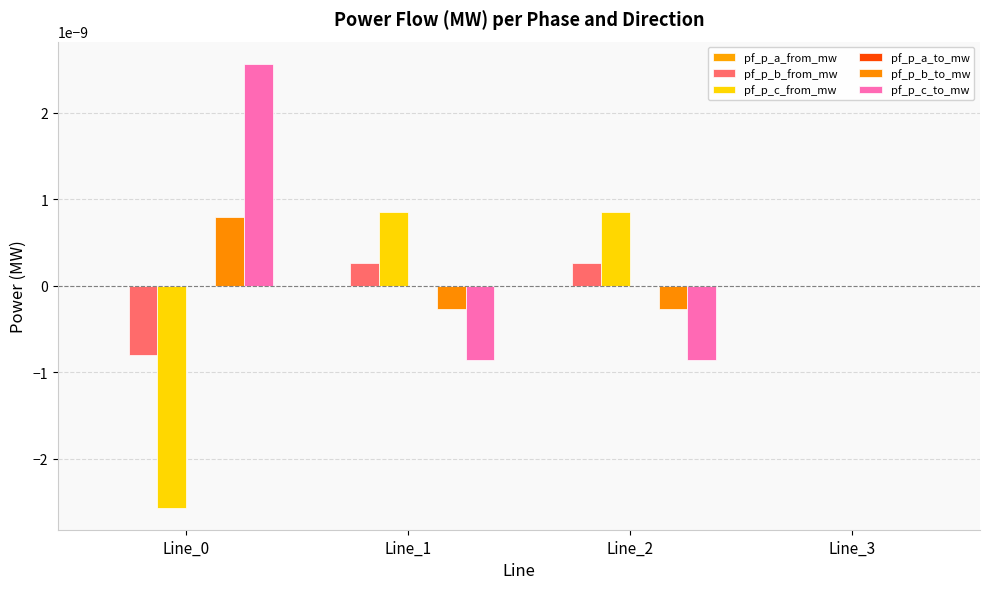

How many groups of bars are there?

4